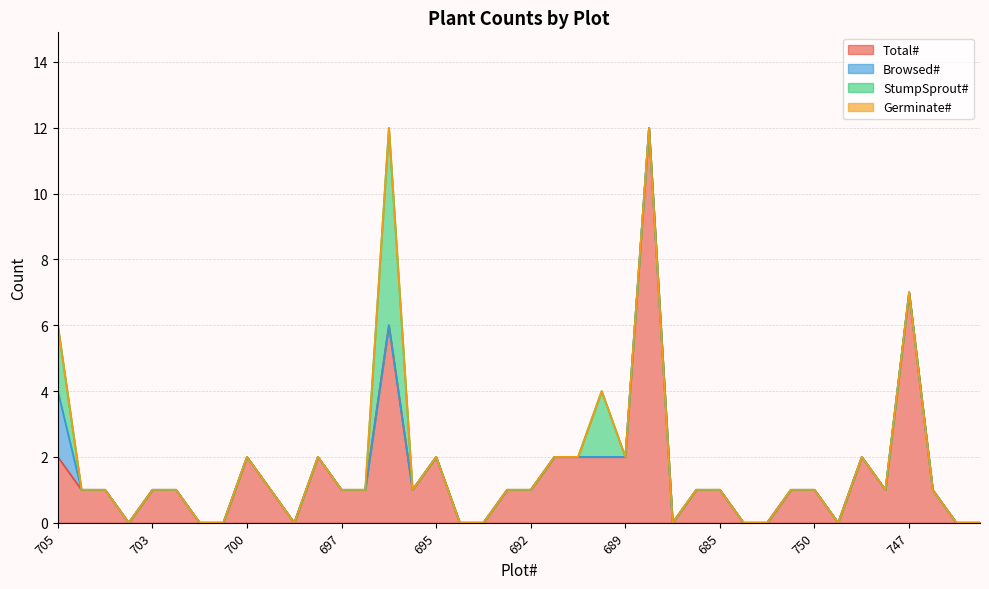

At which category does Total# reach its first local peak?

700